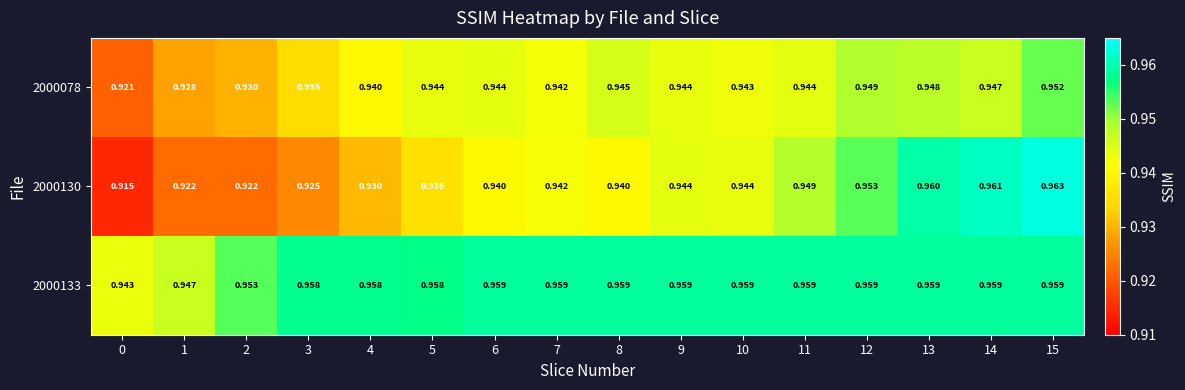

Is the value of 2000078 at 11 greater than the value of 2000133 at 3?

No